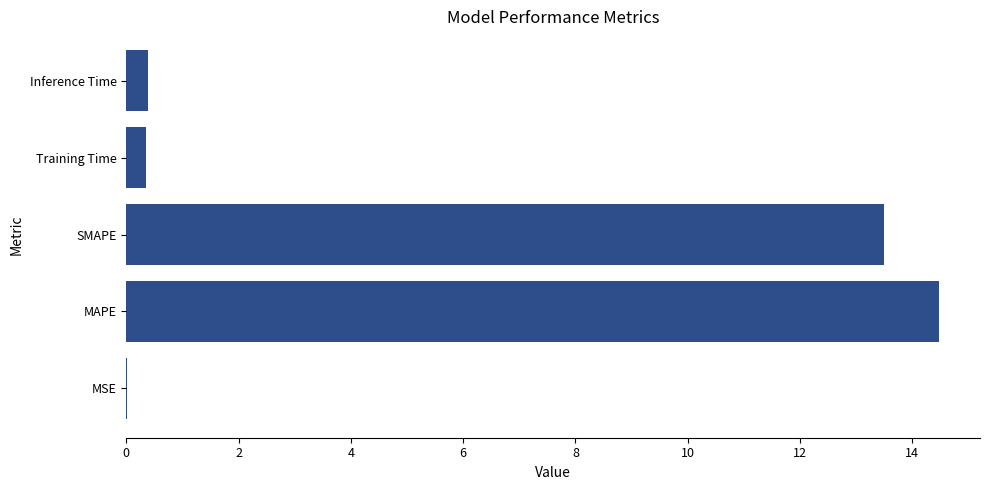

What is the greatest value displayed?

14.5